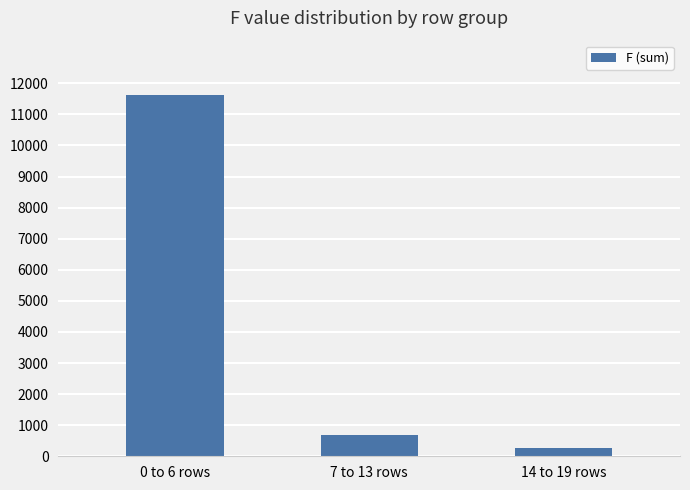

Approximately how many times larger is the value at 0 to 6 rows compared to 14 to 19 rows?

41.8